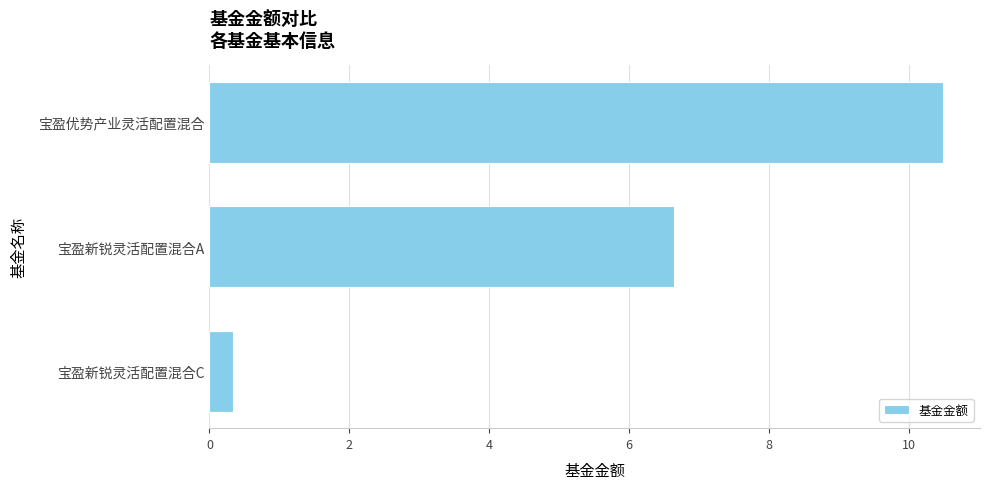

What is the average value?

5.8